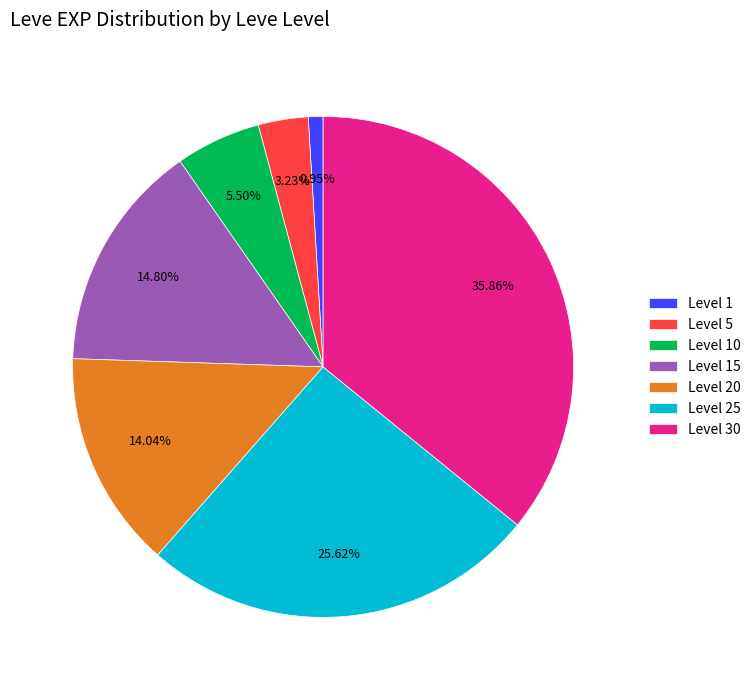

Does any single category account for the majority?

No